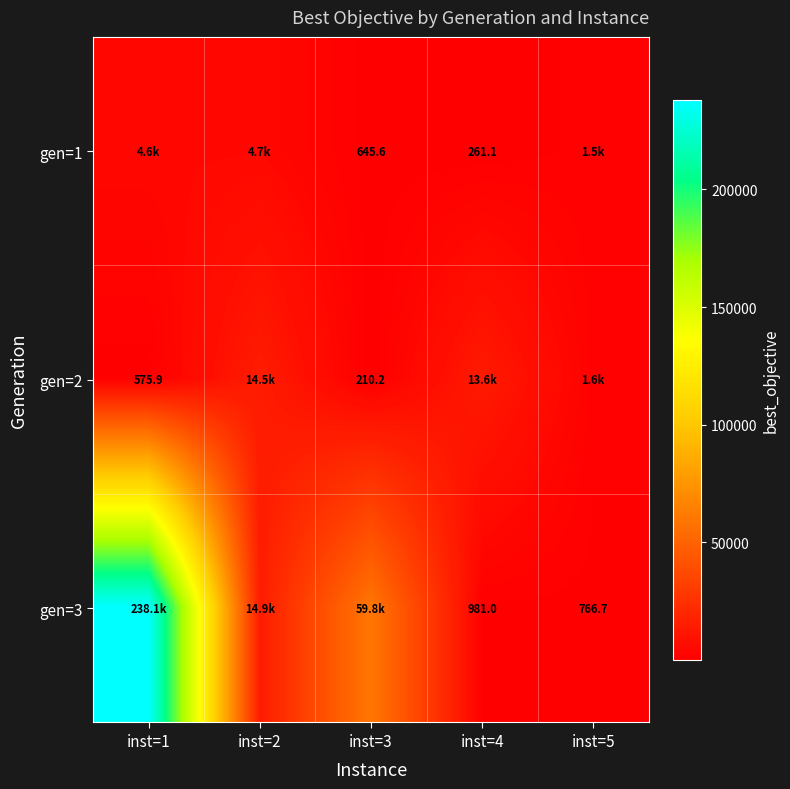

Is the value of gen=2 at inst=3 greater than the value of gen=1 at inst=3?

No